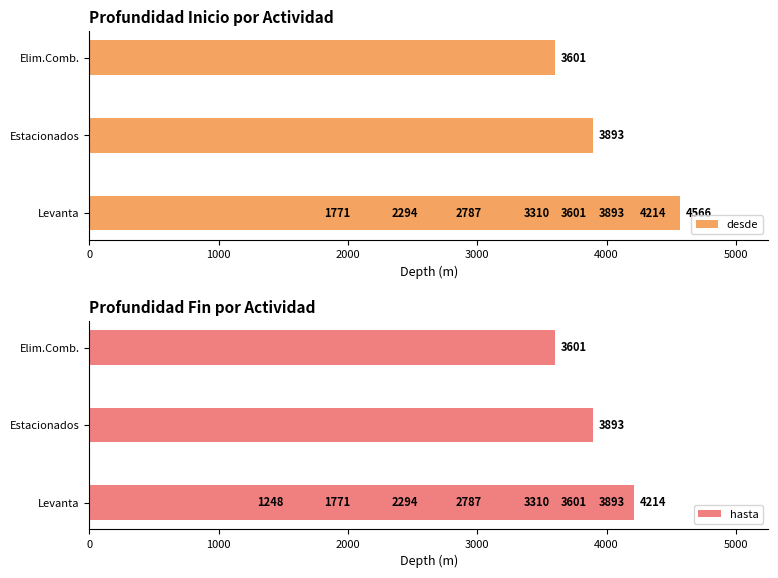

Which series has the largest total across all categories?

desde